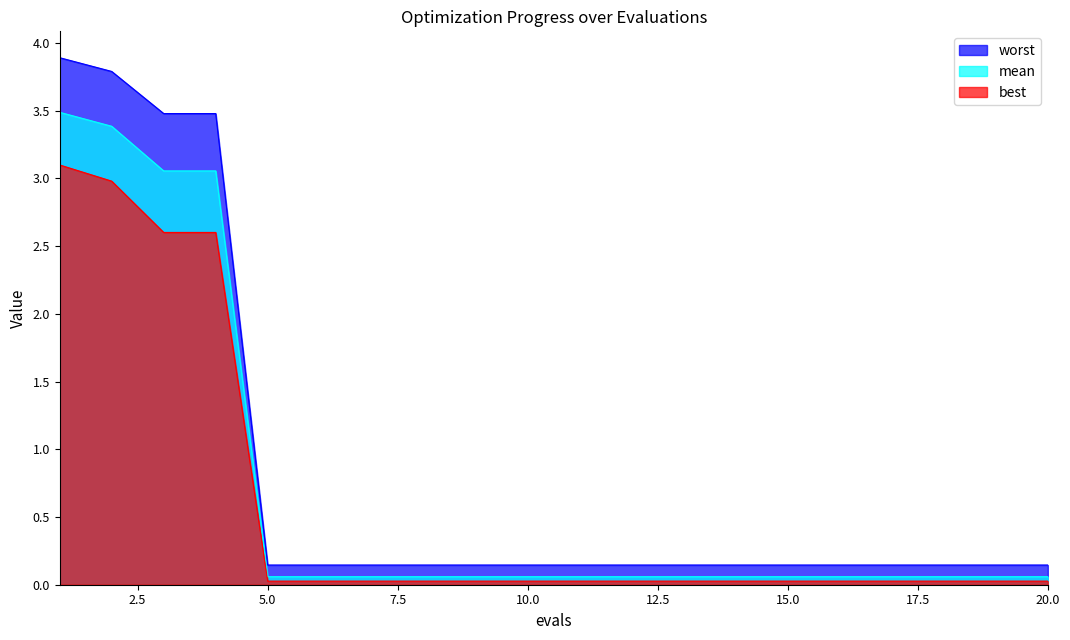

The value of worst at 6 is 0.1. True or false?

True